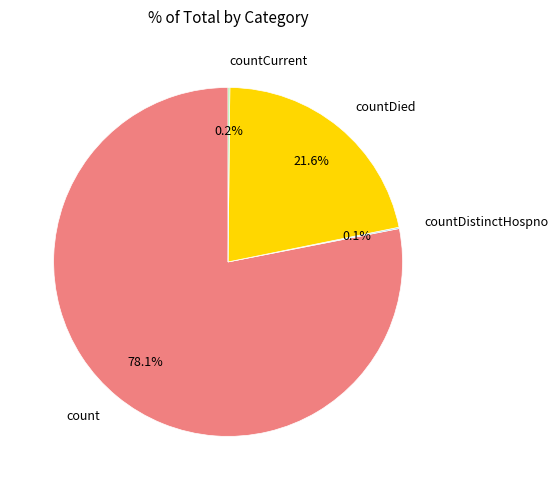

Which has a higher value, count or countDied?

count